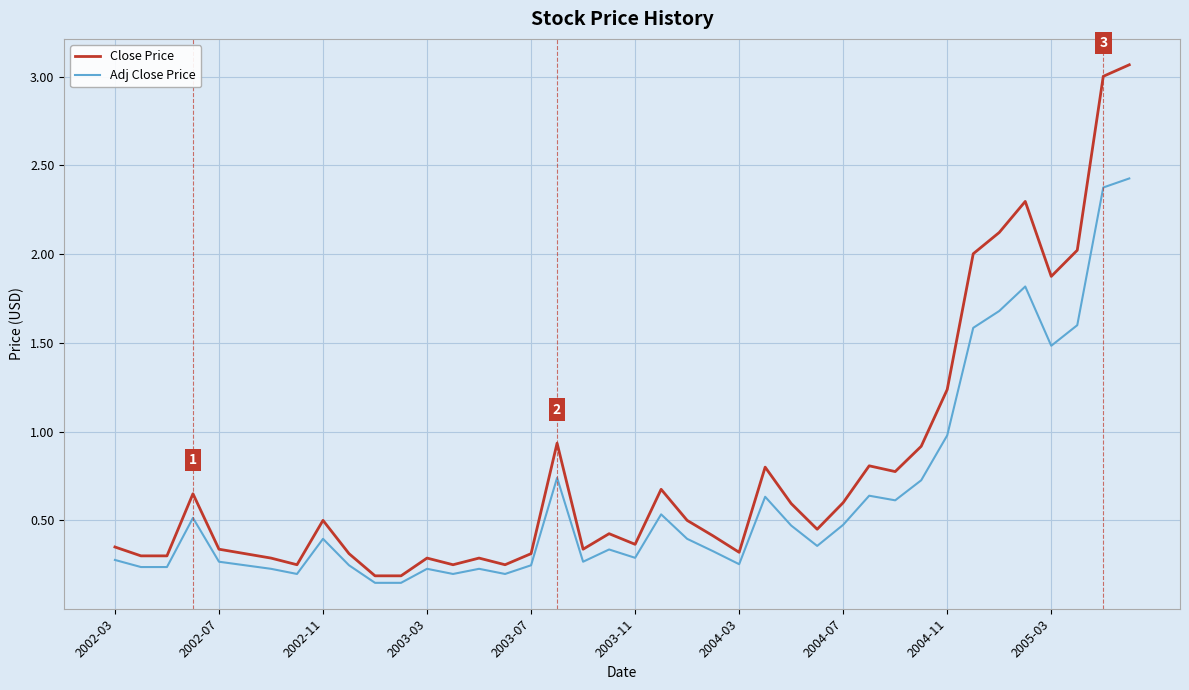

List the series in order of their peak value, highest first.

Close Price, Adj Close Price